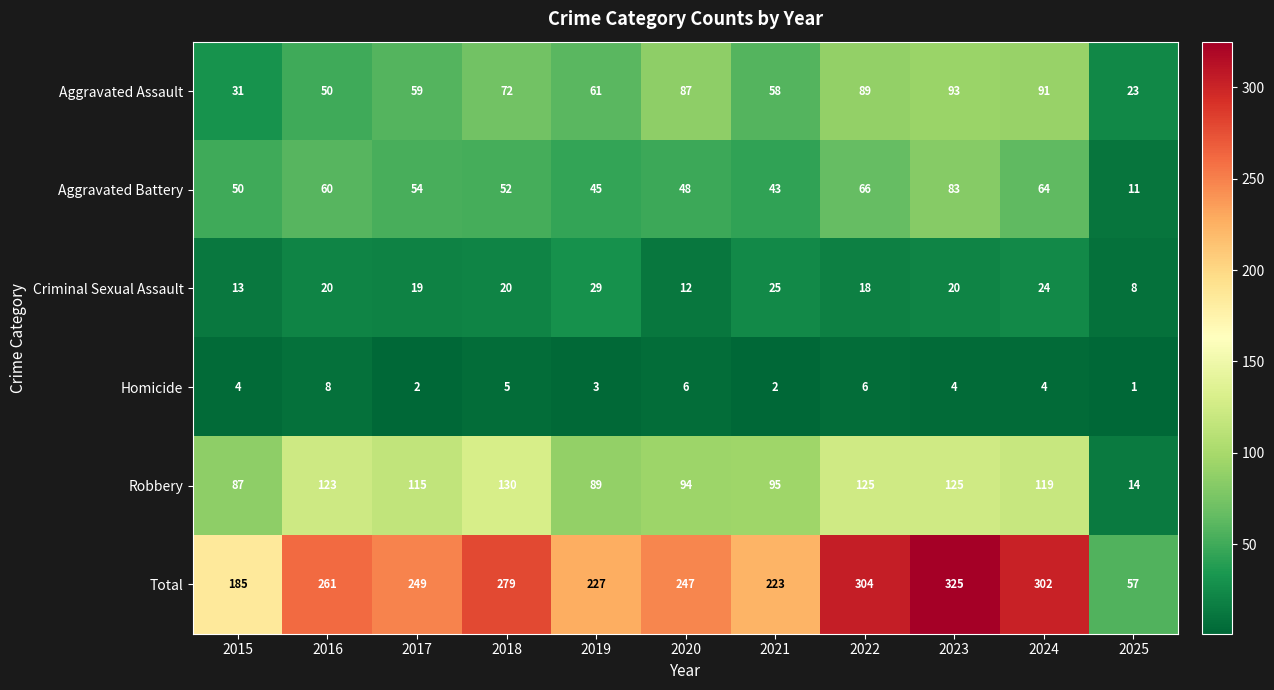

Which series has the widest spread of values?

Total